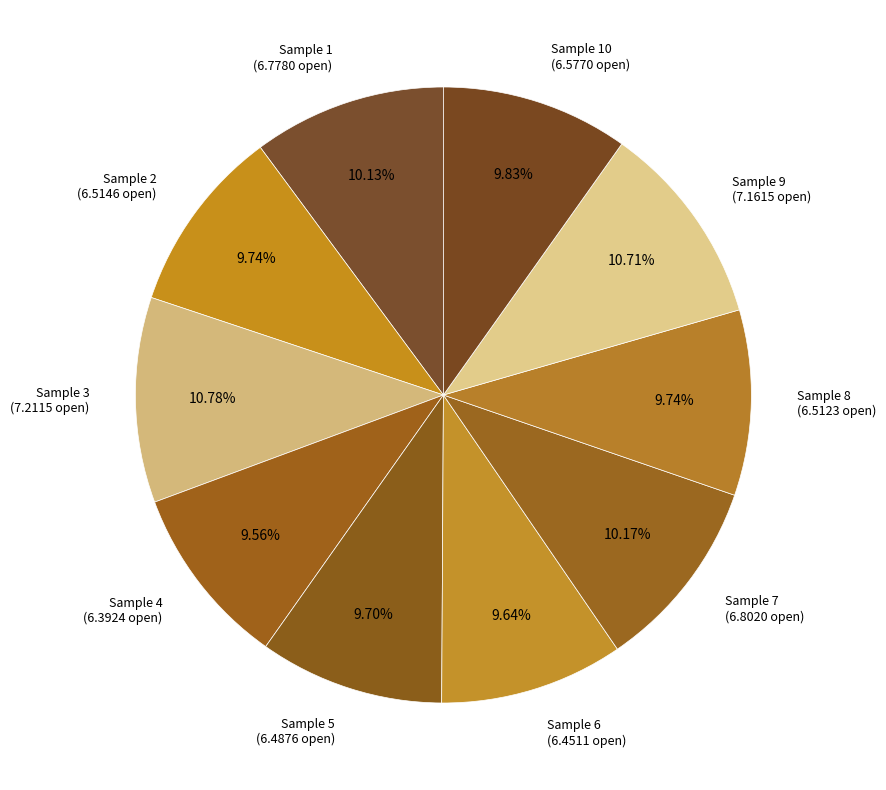

Is Sample 4 (6.3924 open) the majority of the pie?

No